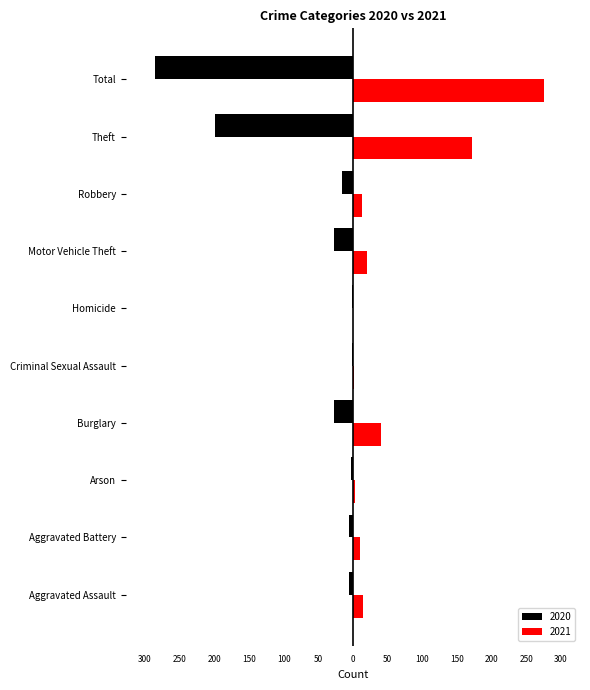

Reading right to left, what are all the values shown in this chart?

2020: Total=-285	Theft=-199	Robbery=-15	Motor Vehicle Theft=-27	Homicide=-1	Criminal Sexual Assault=-1	Burglary=-27	Arson=-3	Aggravated Battery=-6	Aggravated Assault=-6
2021: Total=276	Theft=172	Robbery=13	Motor Vehicle Theft=21	Homicide=0	Criminal Sexual Assault=2	Burglary=40	Arson=3	Aggravated Battery=11	Aggravated Assault=14